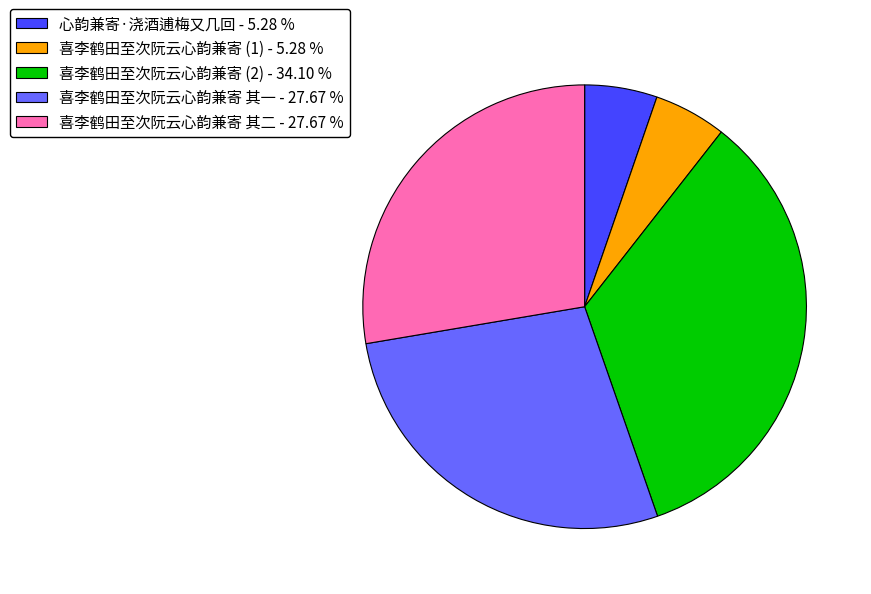

Between 心韵兼寄·浇酒逋梅又几回 - 5.28 % and 喜李鹤田至次阮云心韵兼寄 其一 - 27.67 %, which is larger?

喜李鹤田至次阮云心韵兼寄 其一 - 27.67 %